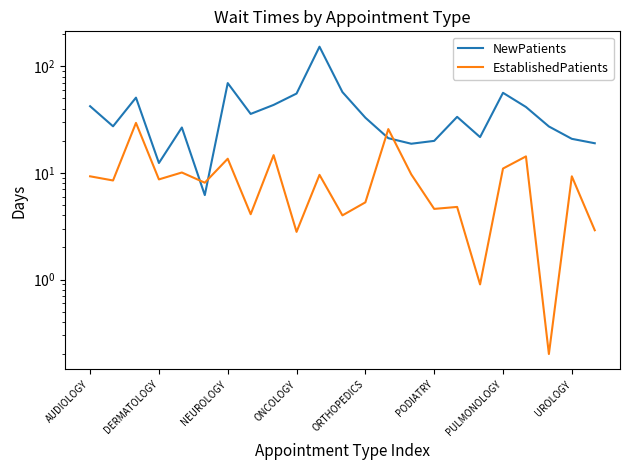

Count the number of data series in this chart.

2